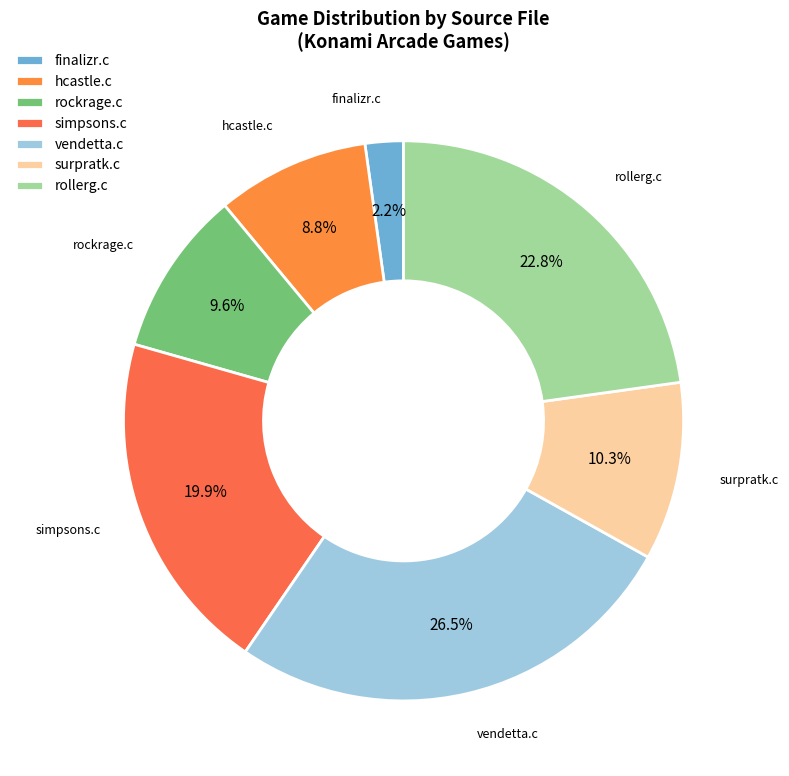

Combined, what portion of the pie is rollerg.c and finalizr.c?

25.0%